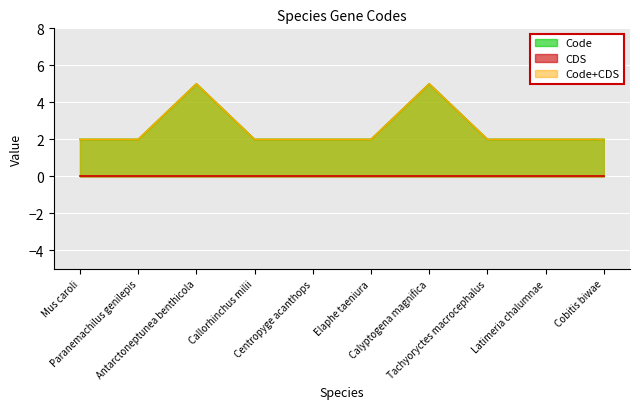

Which label corresponds to the smallest value in the chart?

Mus caroli